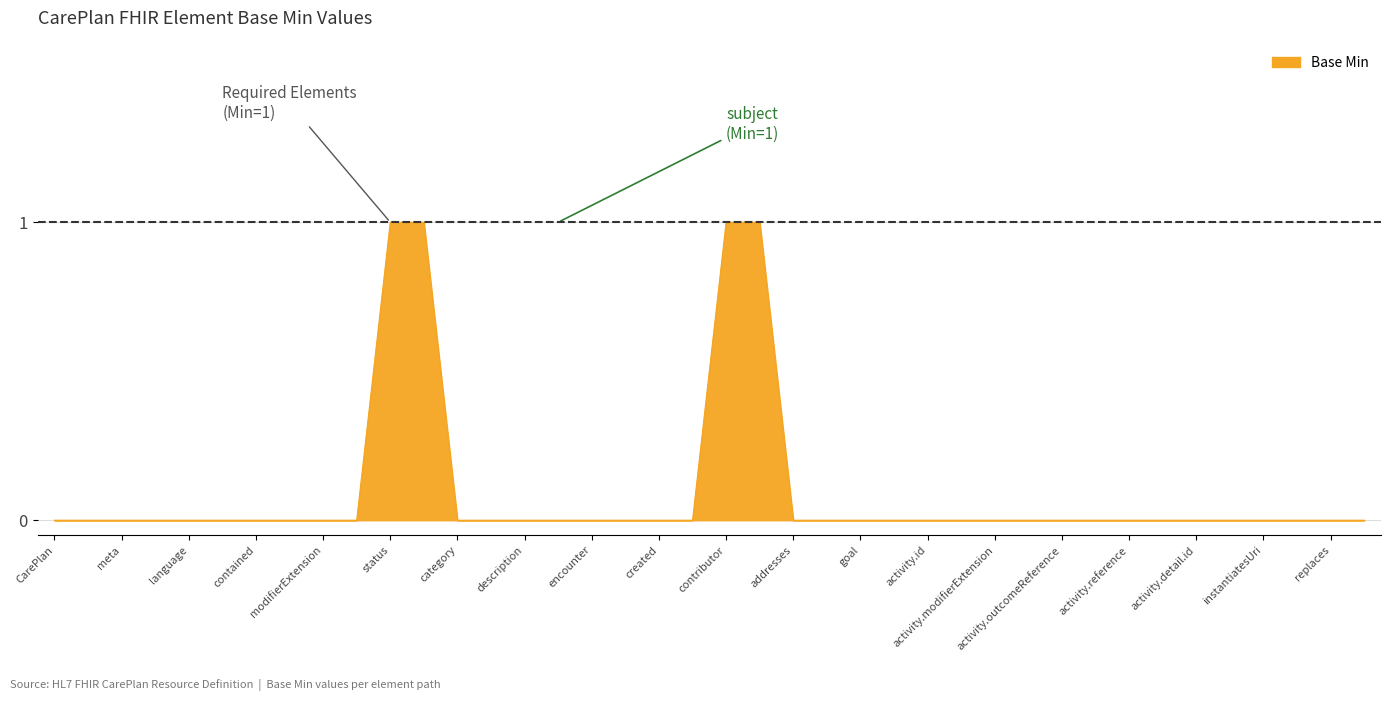

Does the chart have visible grid lines?

Yes